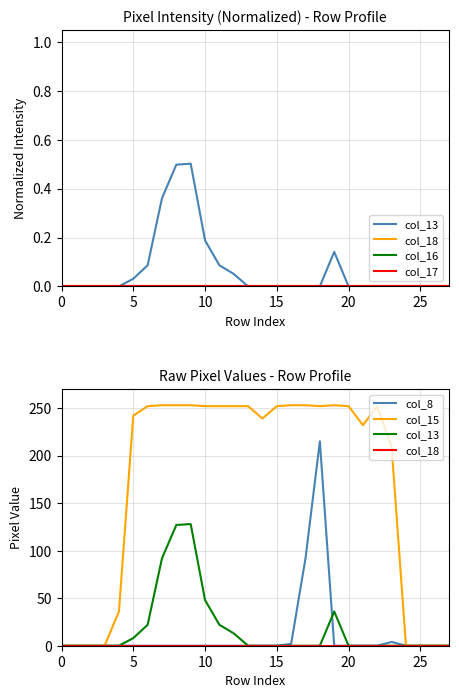

Between 21 and 20, which is larger?

21